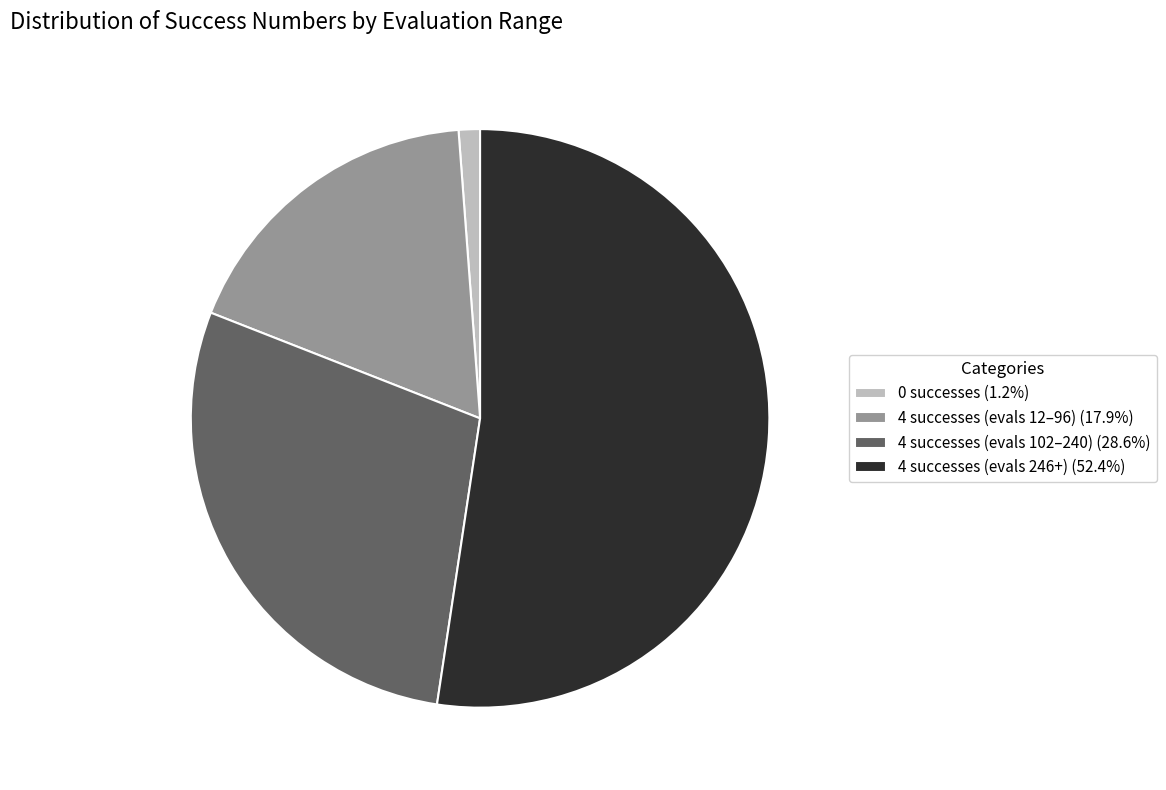

Does any single category account for the majority?

Yes